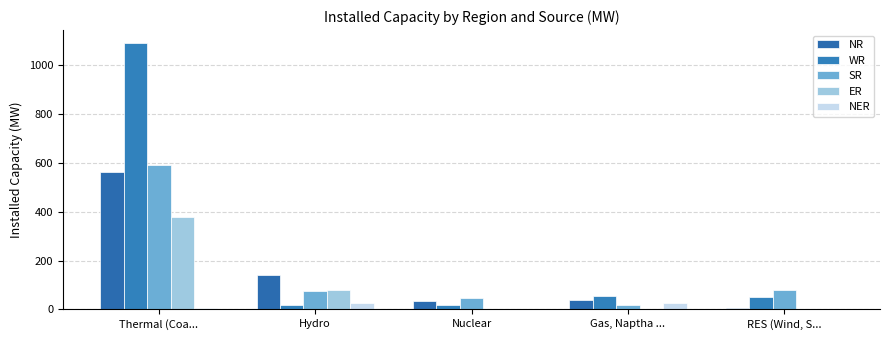

How many groups of bars are there?

5